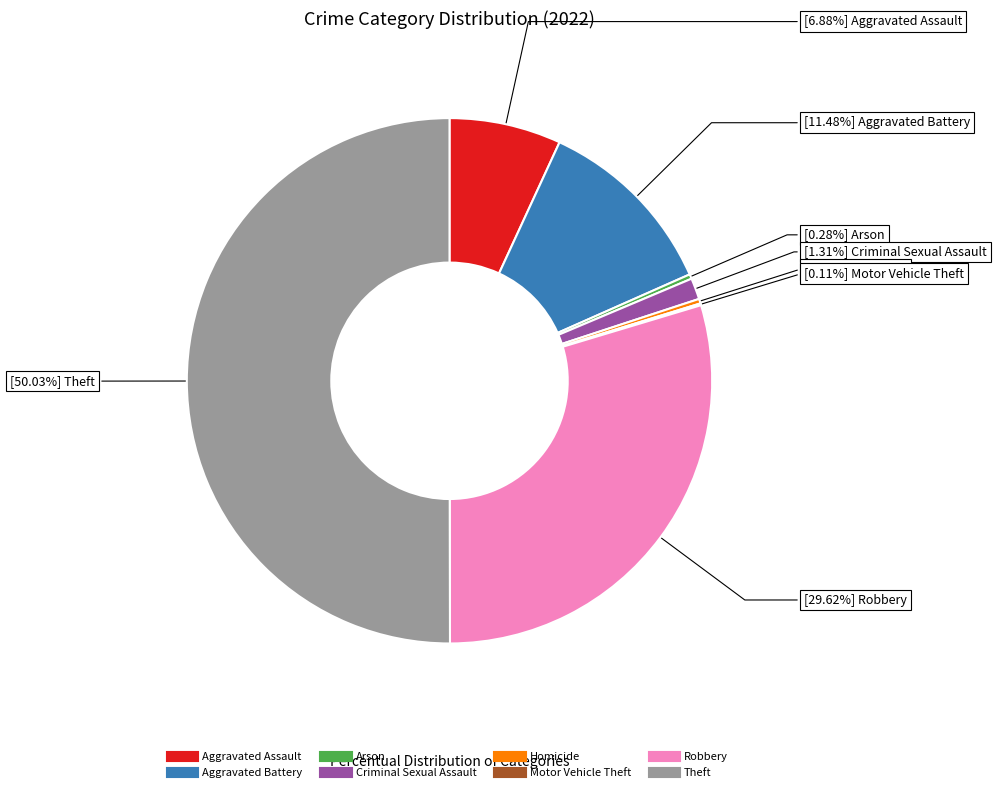

The Aggravated Assault slice represents 1% of the pie. True or false?

False